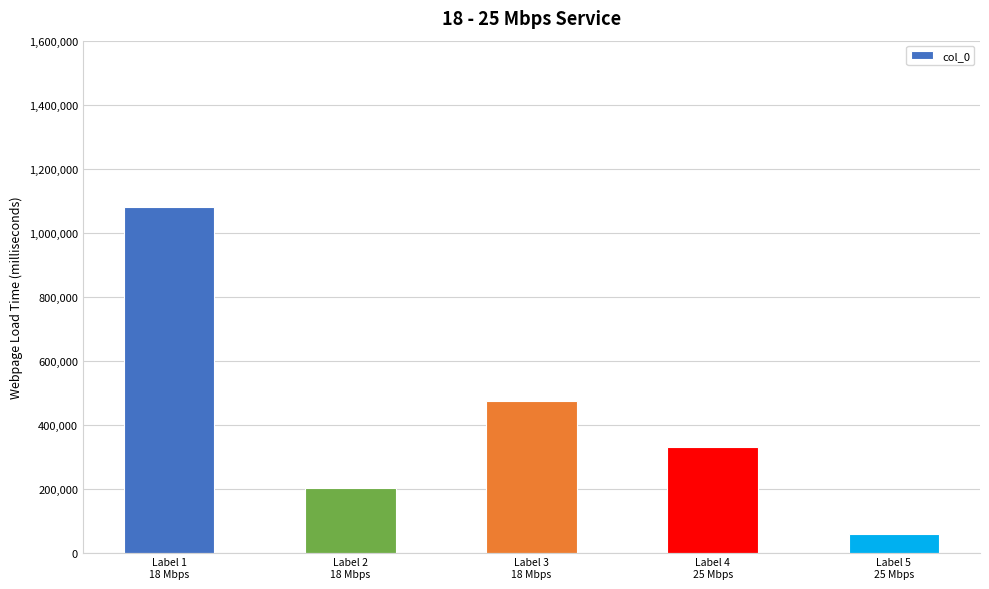

Count the values in the range 201567 to 472189.

3